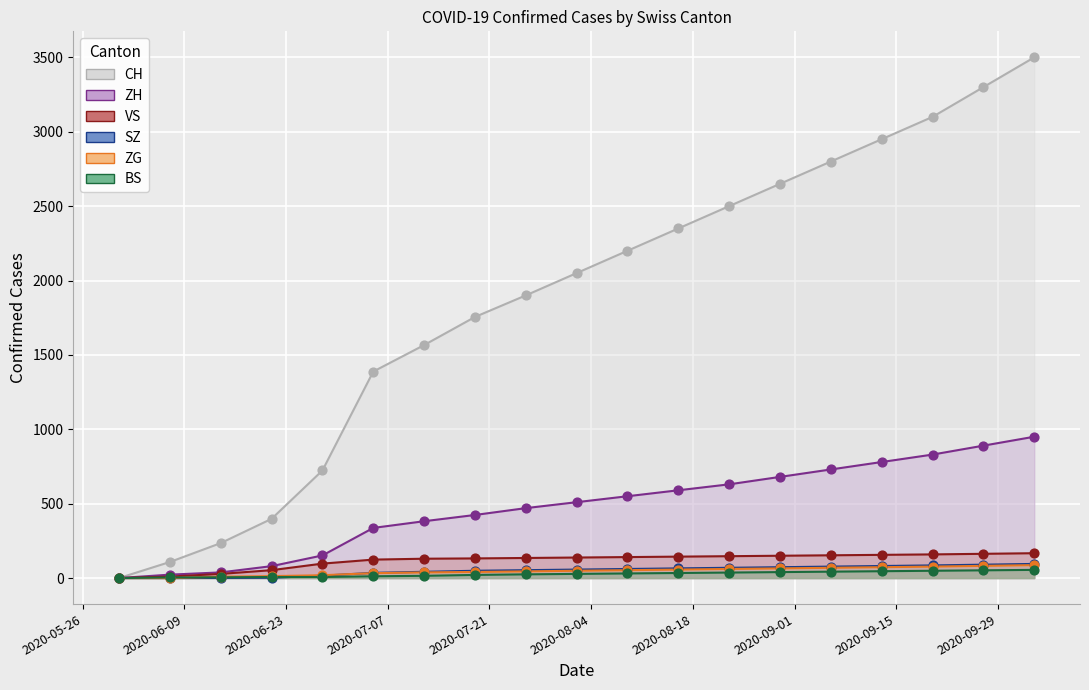

Which series reaches the minimum Y coordinate?

CH